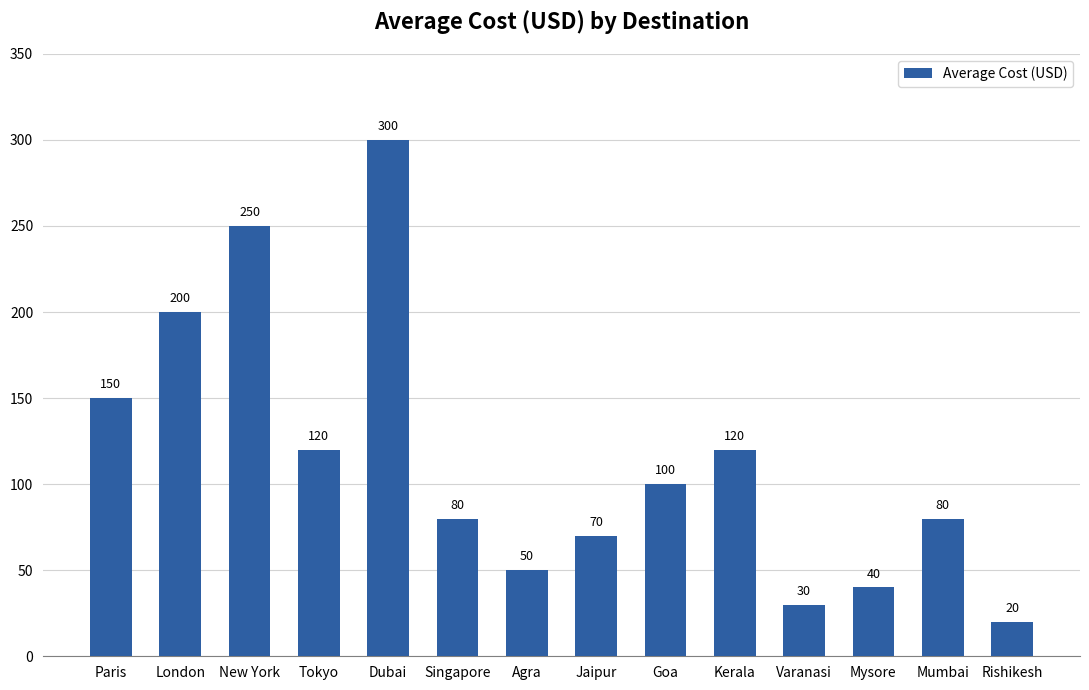

What position from the right is Kerala?

5